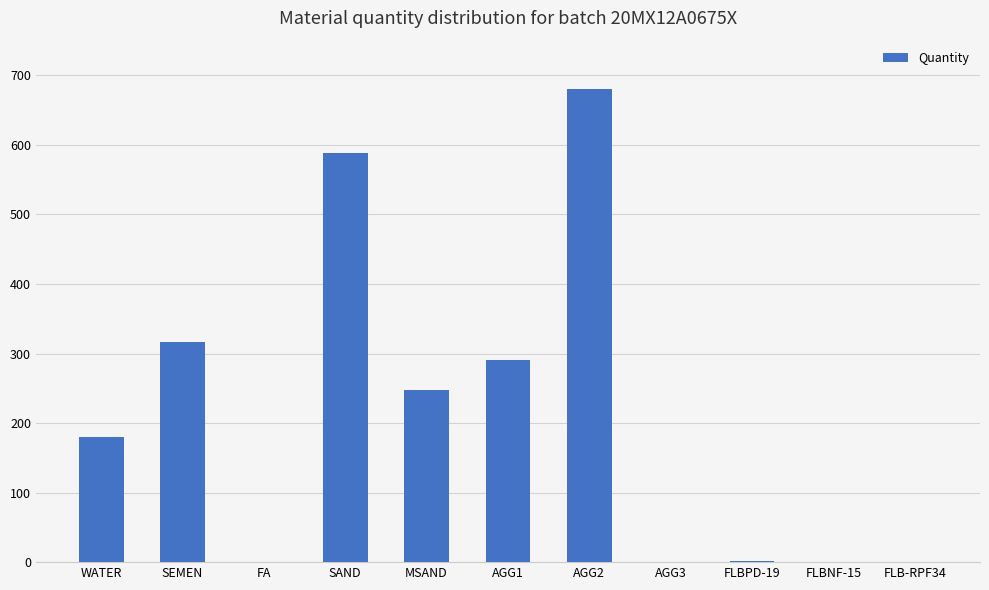

True or false: the data shows 129.2 at MSAND.

False